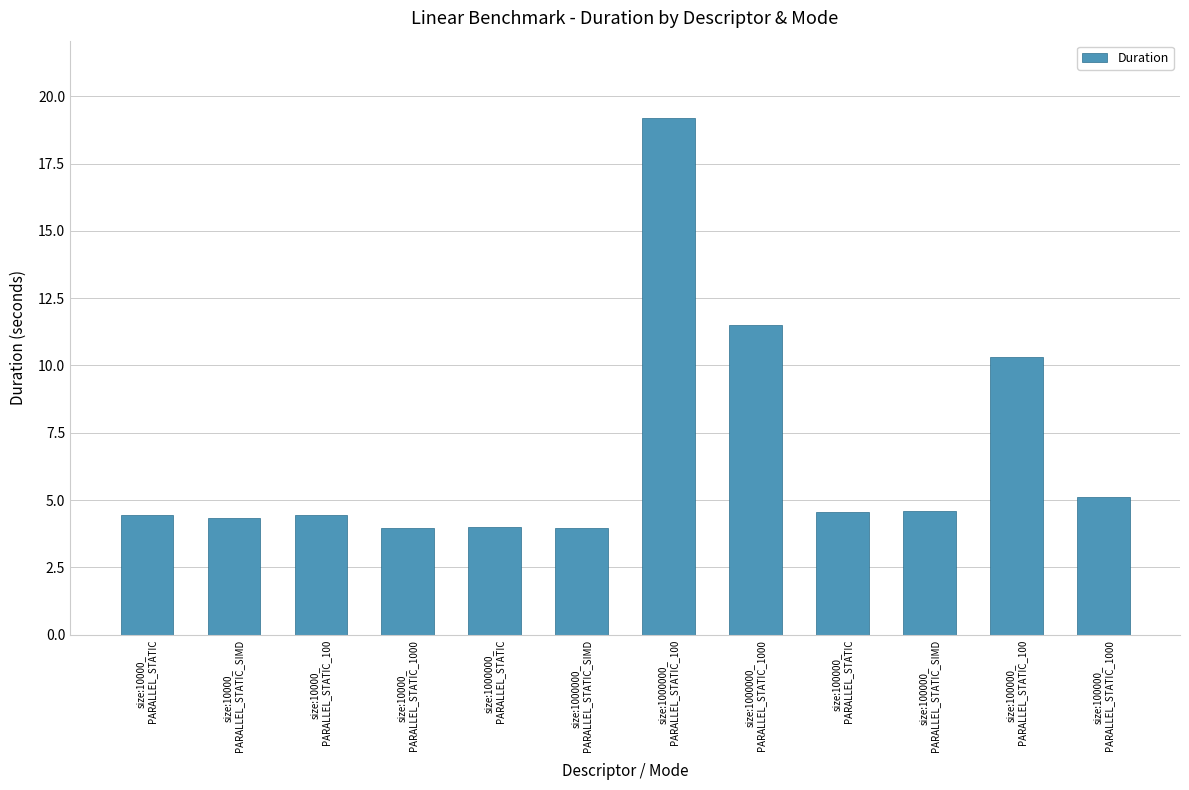

Count the number of categories in the chart.

12